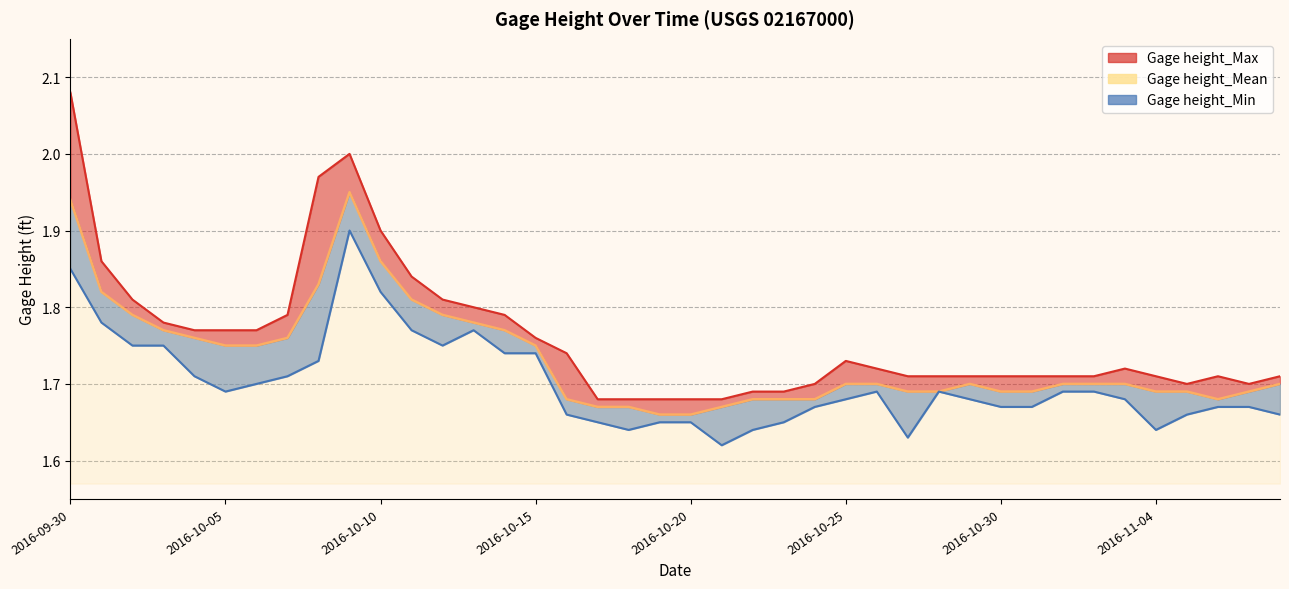

True or false: Gage height_Min and Gage height_Mean intersect in this chart.

False